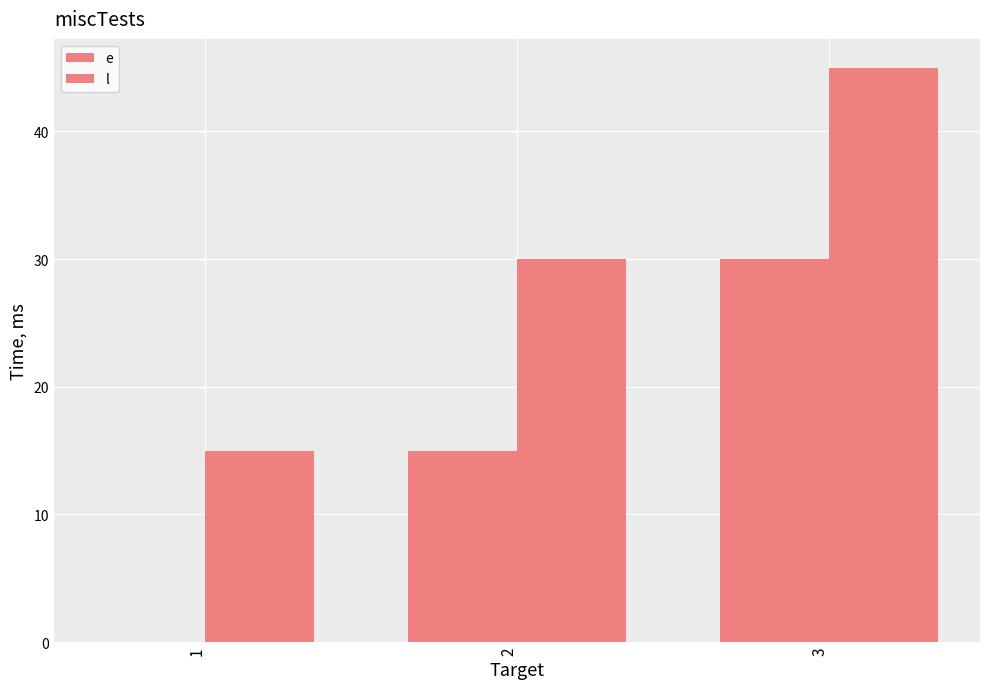

How many groups of bars are there?

3